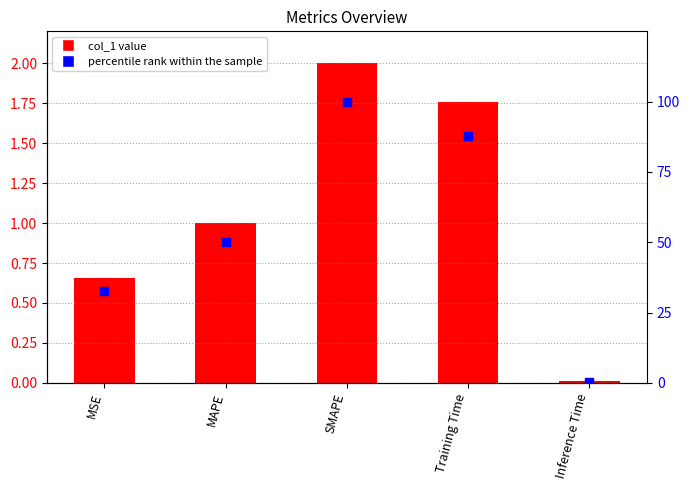

Which series contains the lowest Y value?

col_1